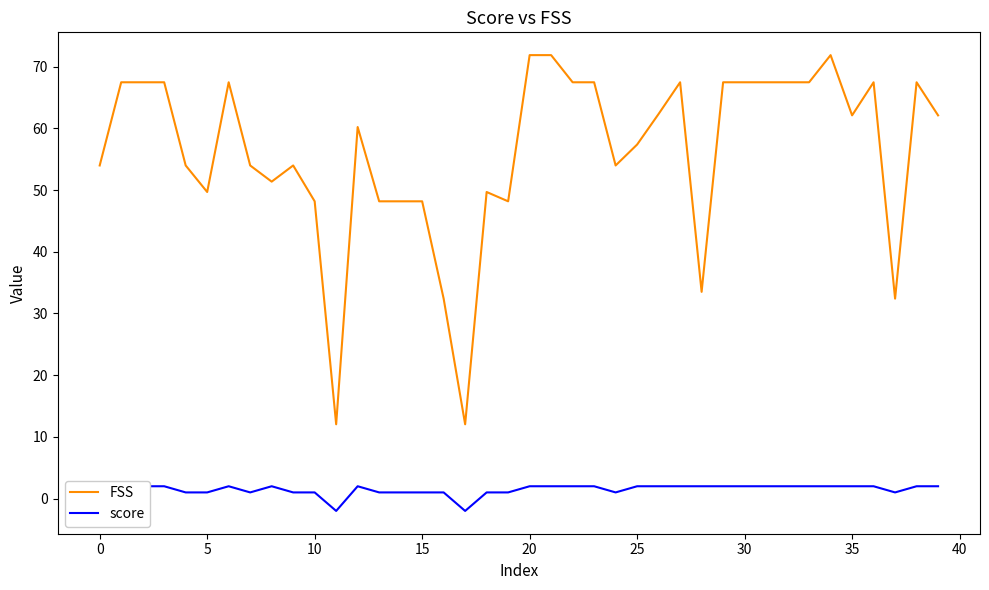

What is the greatest value displayed?

71.9